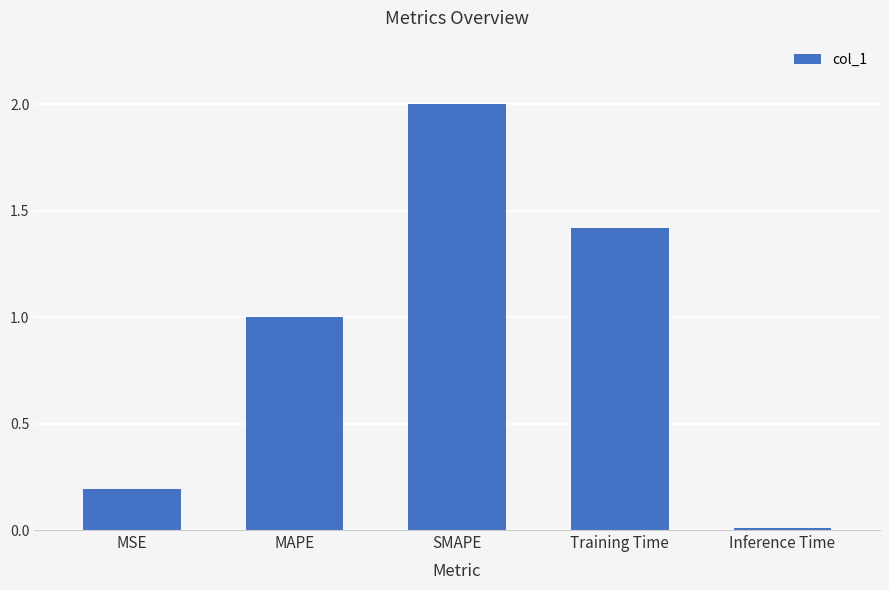

At which category does the chart reach its peak across all series?

SMAPE